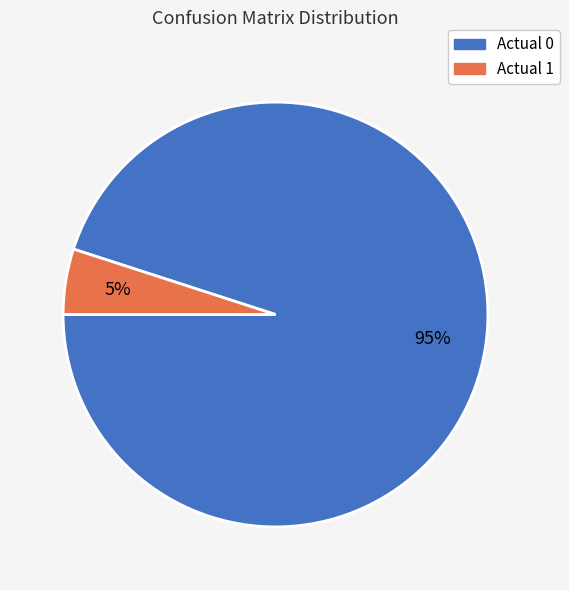

Which slice is the smallest?

Actual 1